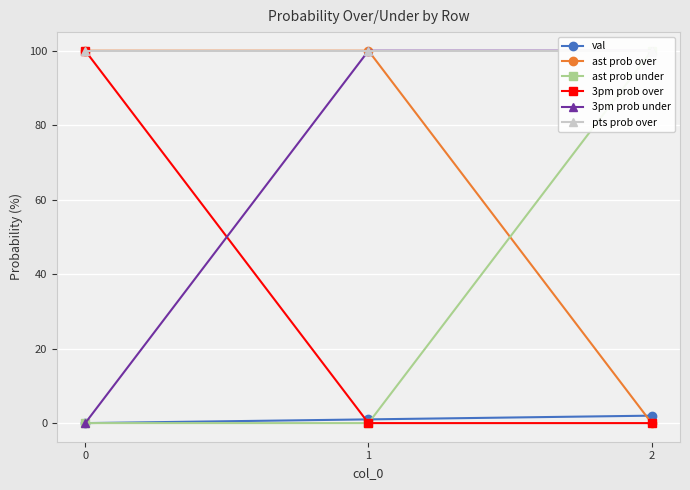

Reading right to left, list all the values displayed in this chart.

val: 2	1	0
ast prob over: 0	100	100
ast prob under: 100	0	0
3pm prob over: 0	0	100
3pm prob under: 100	100	0
pts prob over: 100	100	100